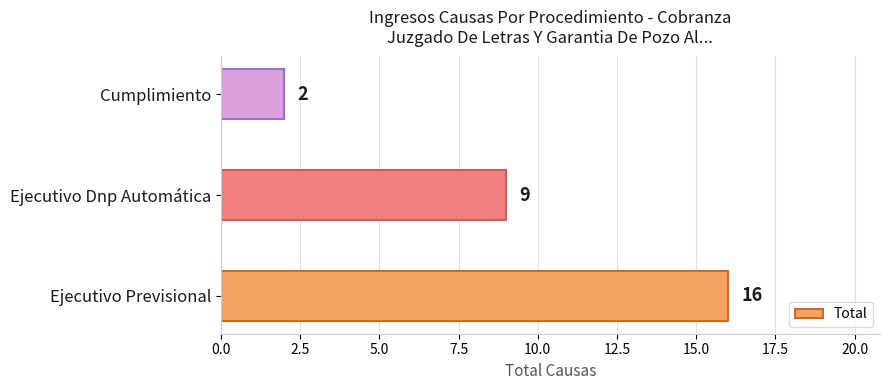

What is the sum of all values?

27